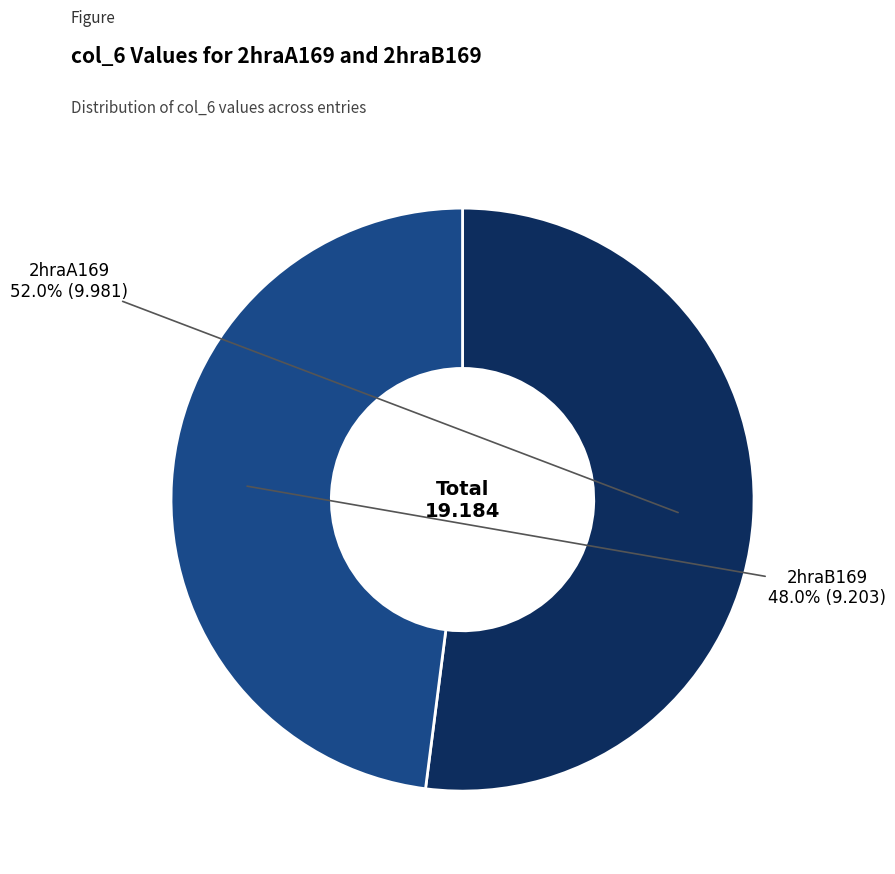

The 2hraA169 slice represents 43% of the pie. True or false?

False